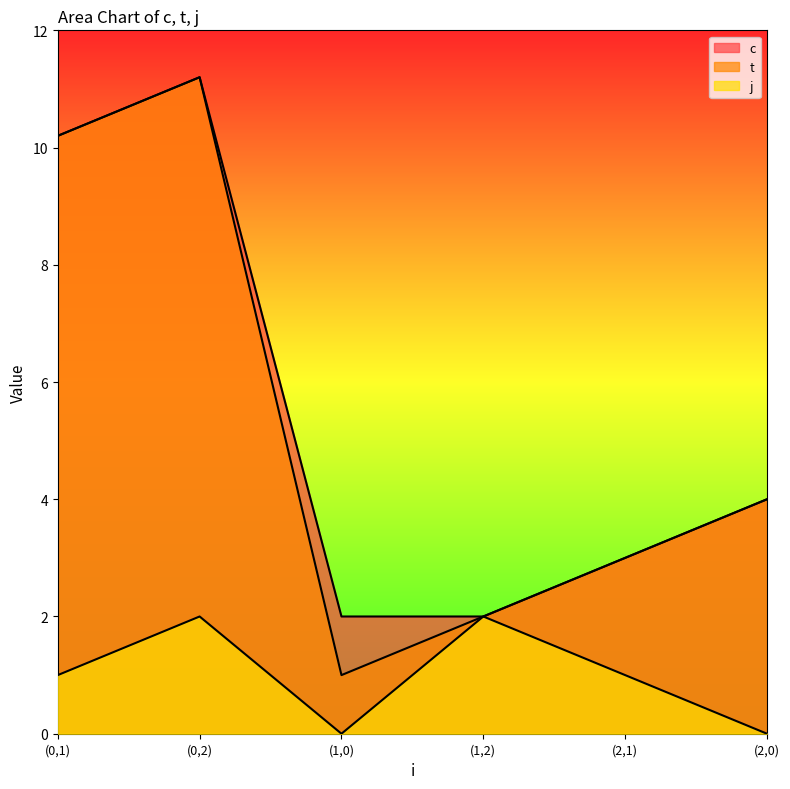

What is the average value of the c series?

5.4